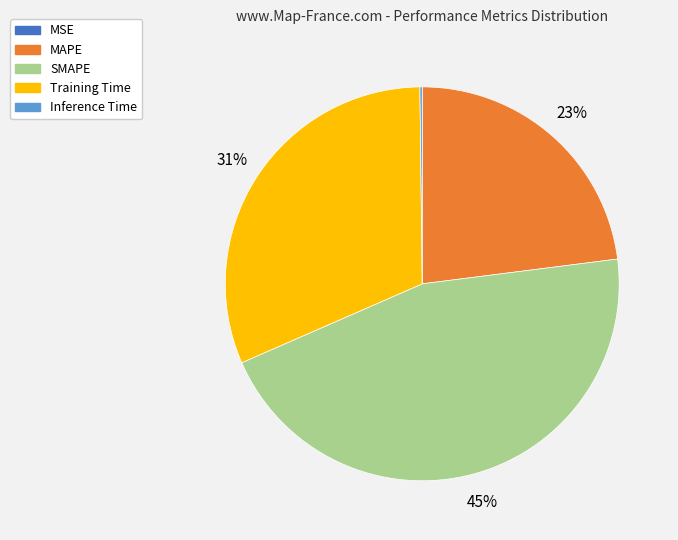

True or false: Training Time accounts for 31% of the total.

True